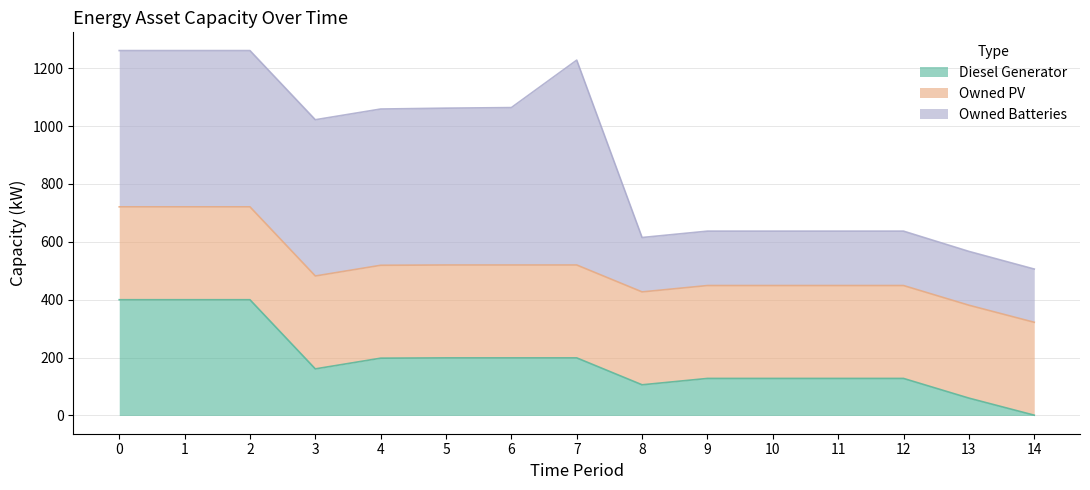

How many series are shown in this chart?

3